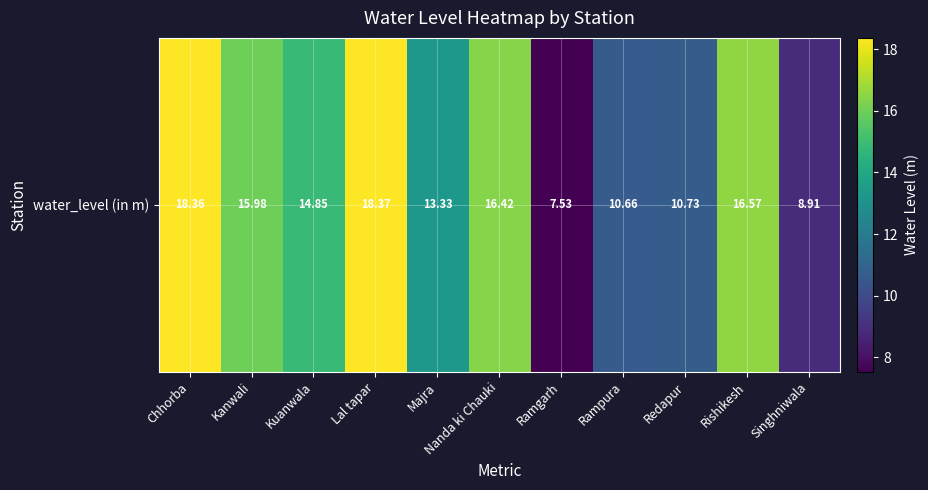

Reading left to right, transcribe all the data shown in this chart.

Chhorba=18.4	Kanwali=16.0	Kuanwala=14.8	Lal tapar=18.4	Majra=13.3	Nanda ki Chauki=16.4	Ramgarh=7.5	Rampura=10.7	Redapur=10.7	Rishikesh=16.6	Singhniwala=8.9